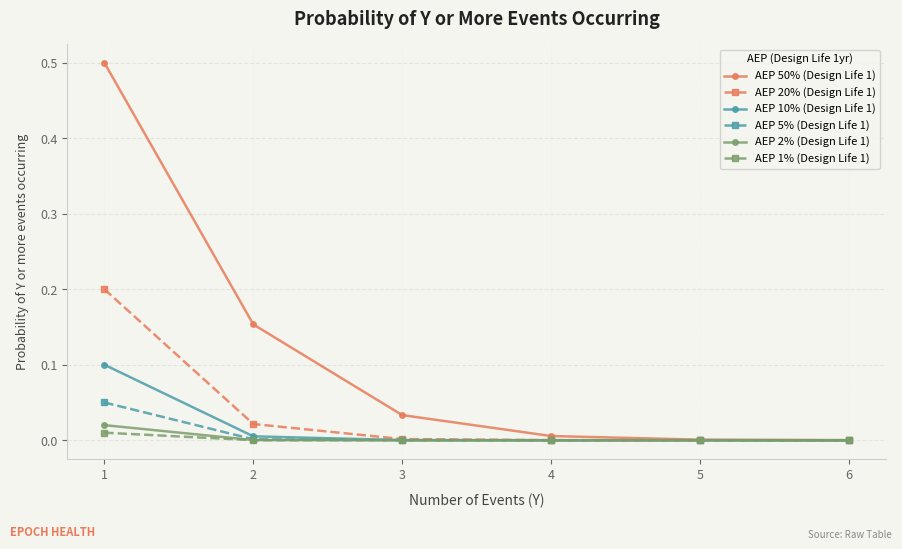

Is this an area chart (filled region under the line)?

No